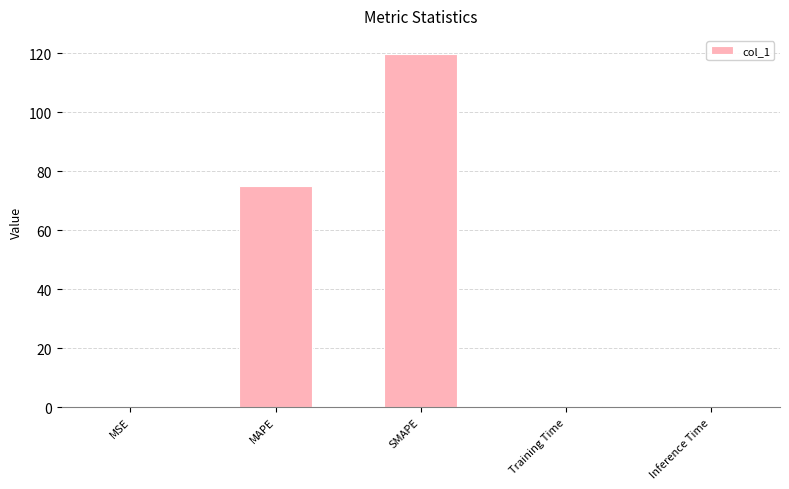

What is the average value?

39.2